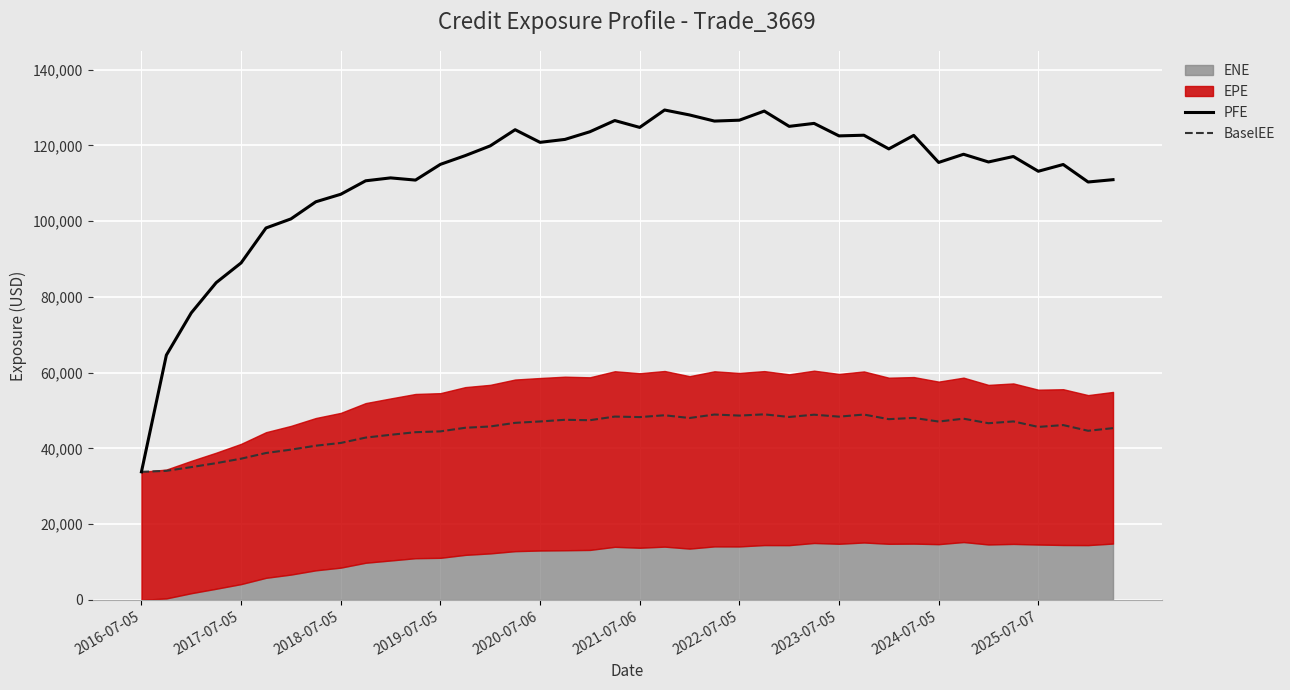

How many data points does each series have?

40